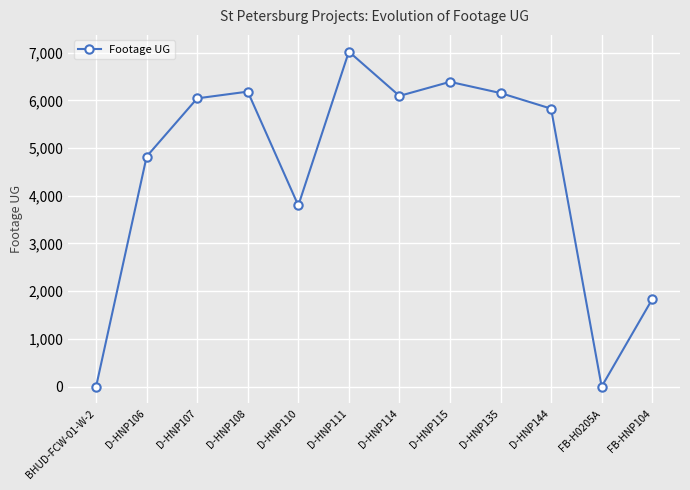

What is the label of the 4th point from the right?

D-HNP135